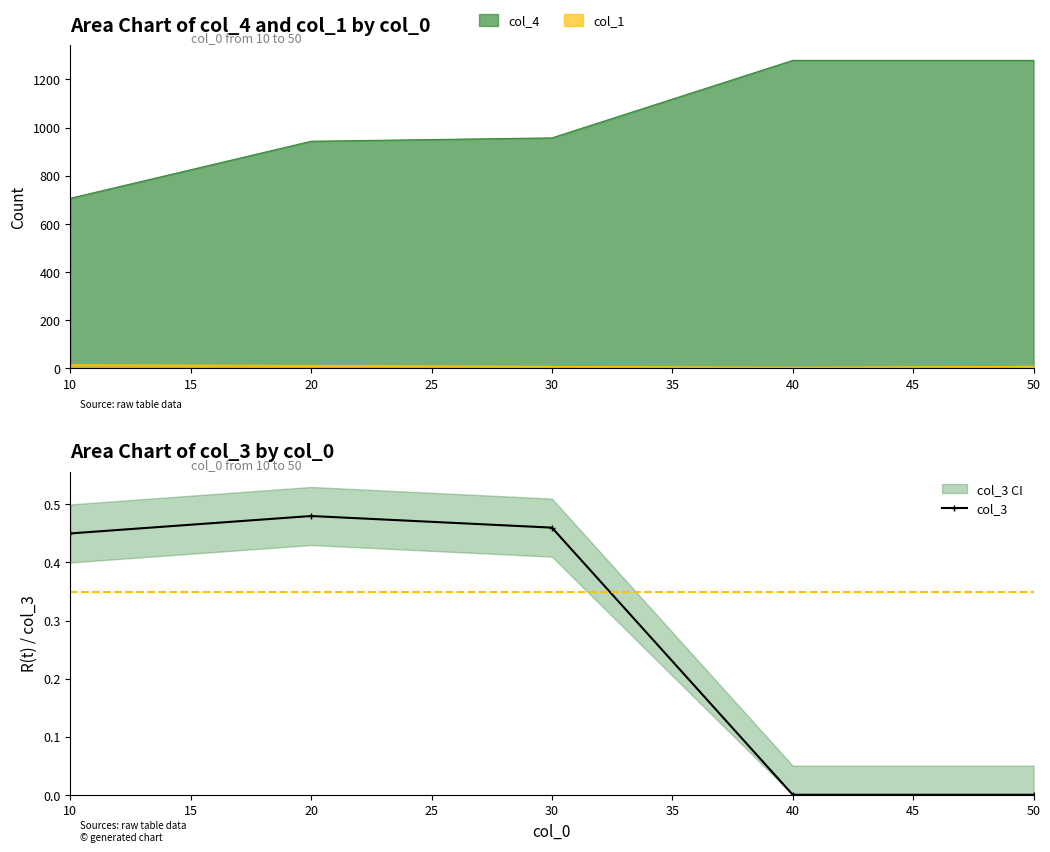

True or false: col_3 has more than 0 interior local peaks.

True